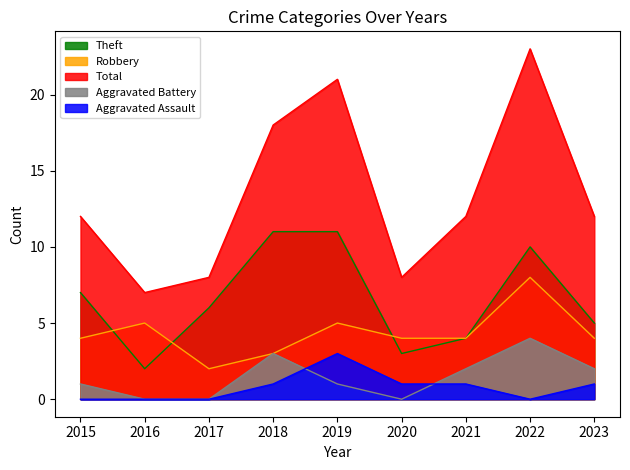

What are all the series names shown in the legend?

Theft, Robbery, Total, Aggravated Battery, Aggravated Assault